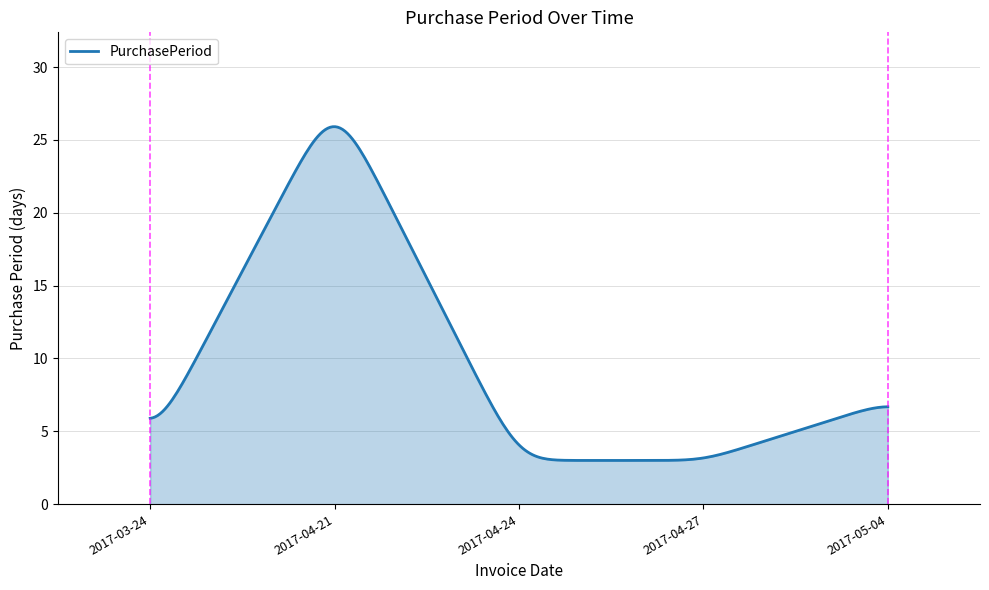

What is the difference between the maximum and minimum values?

22.9